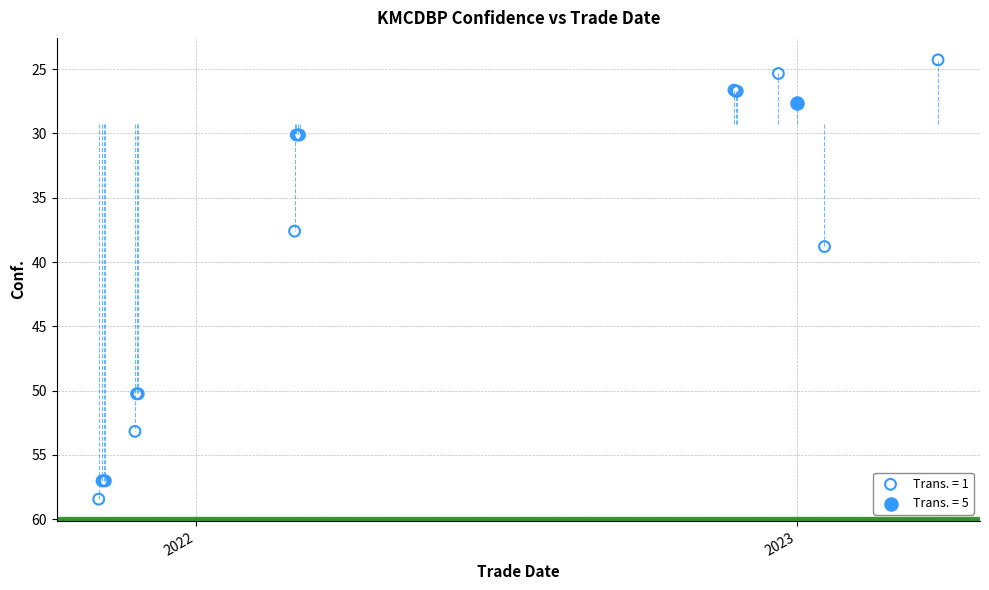

What are all the series names shown in the legend?

Trans. = 1, Trans. = 5